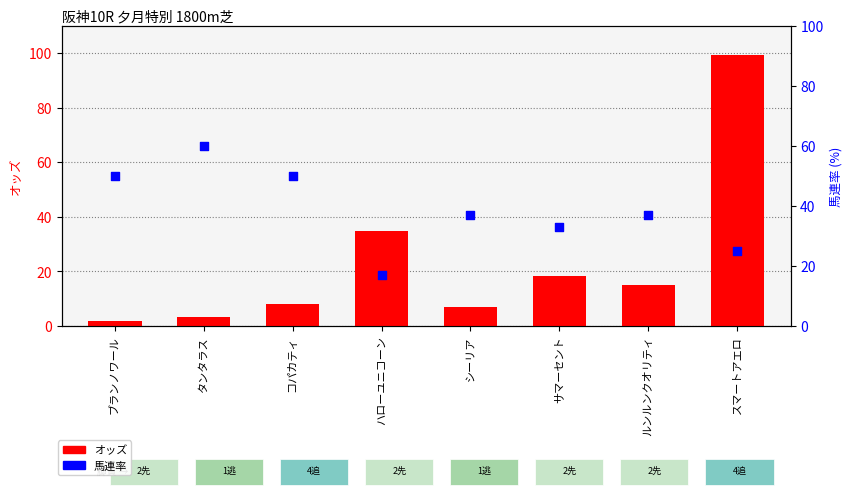

At which category is the sum across all series the highest?

スマートアエロ